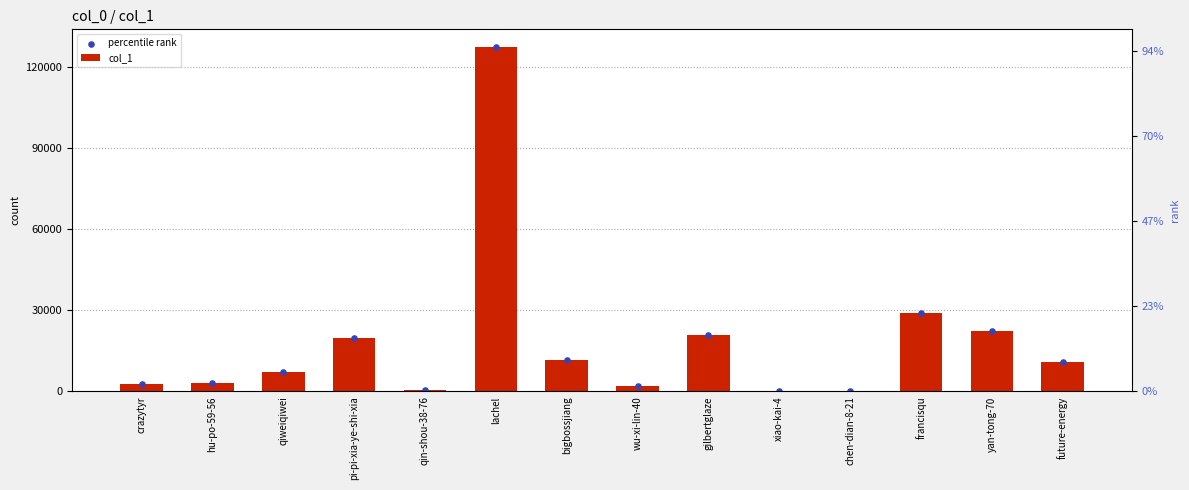

What are all the series names shown in the legend?

col_1, percentile rank